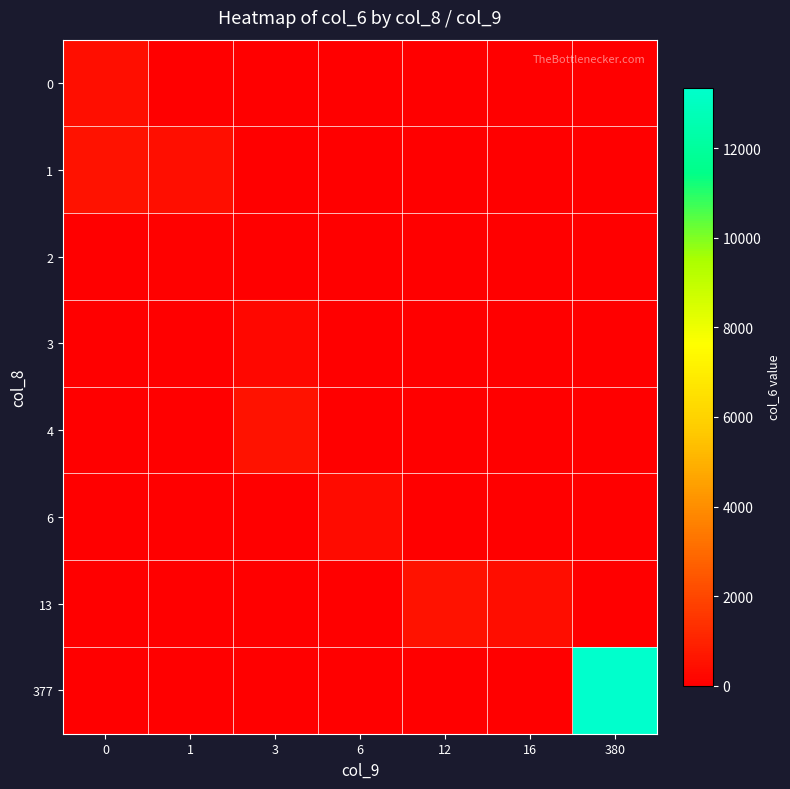

Which category has the lowest value across all series?

1